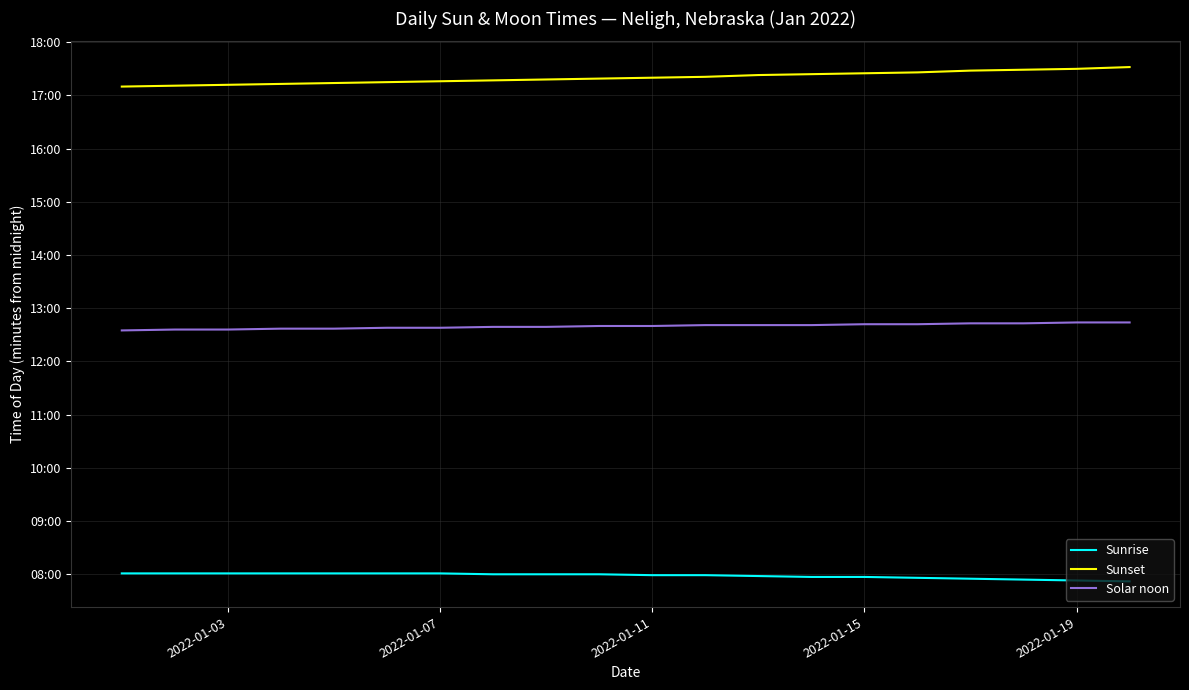

Does the chart display data point markers on the line(s)?

No